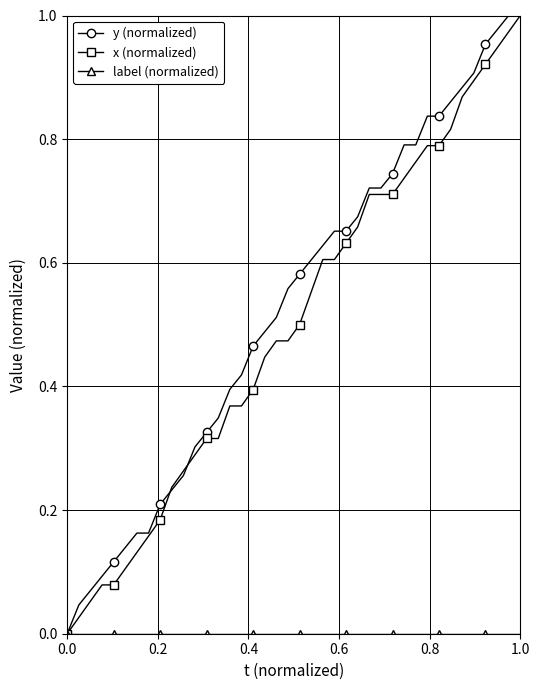

How many lines are shown in the chart?

3